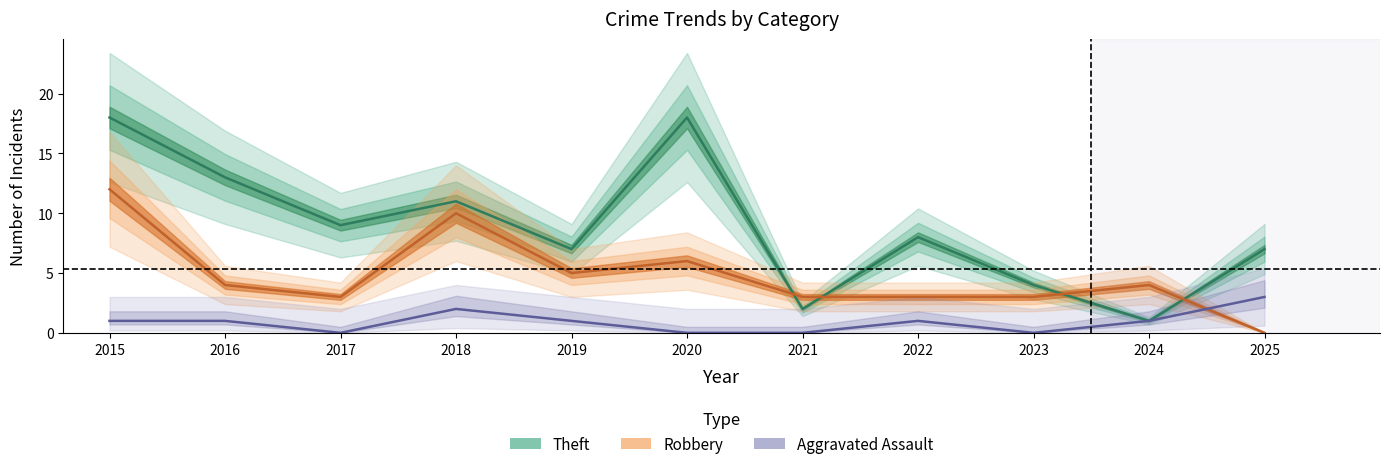

Which series ends up on top after the final intersection of Theft and Robbery?

Theft